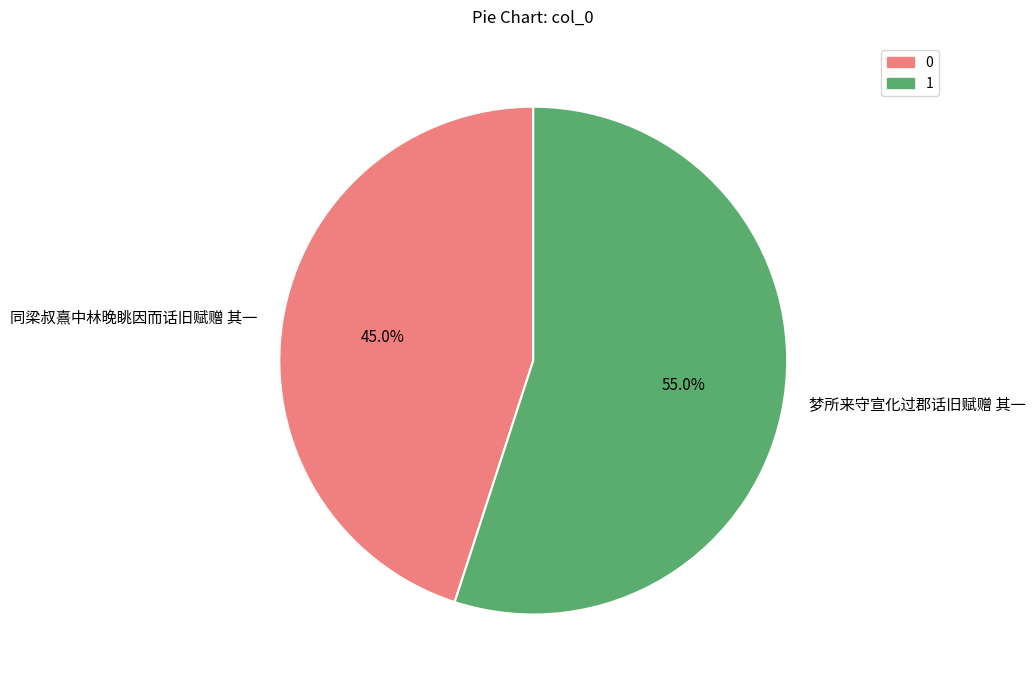

Count the number of slices in the pie.

2